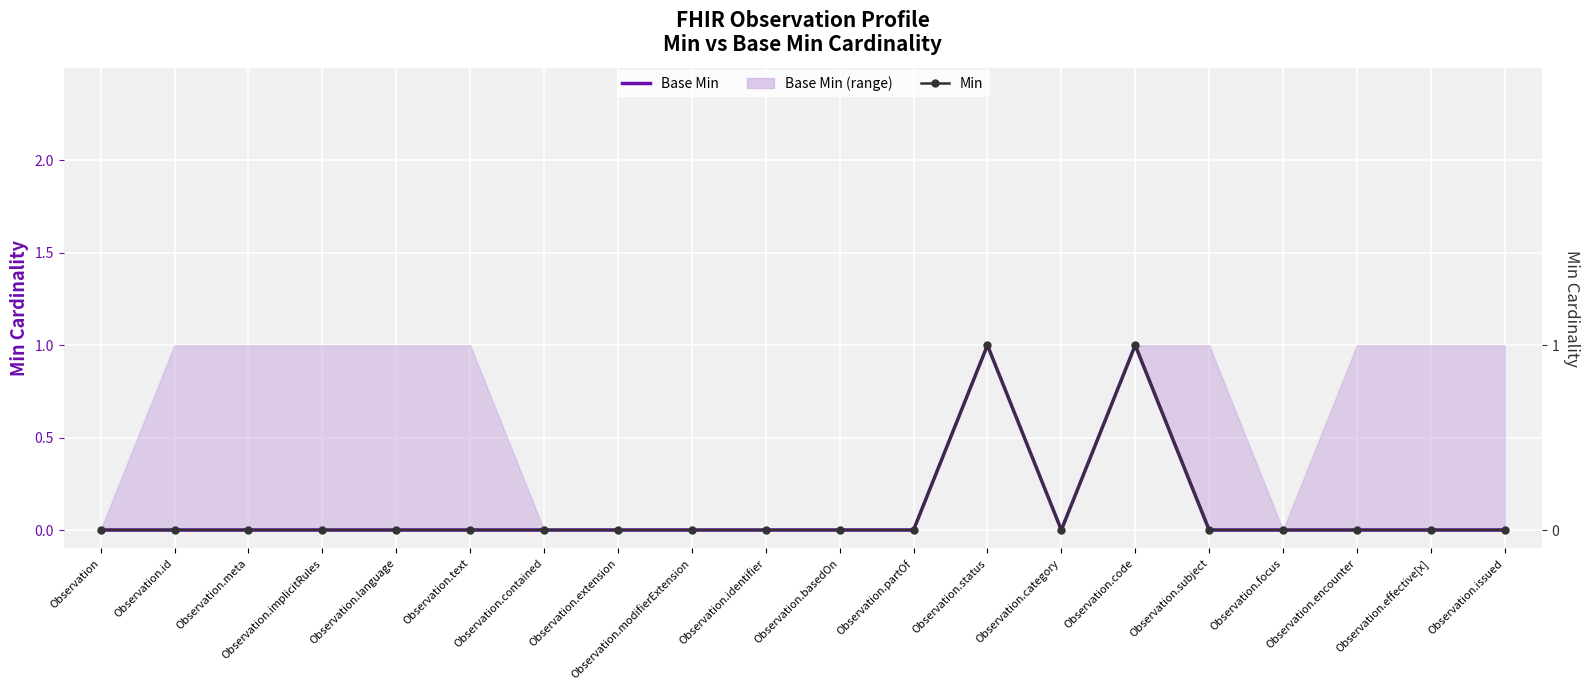

At how many categories does at least one series exceed 0?

2